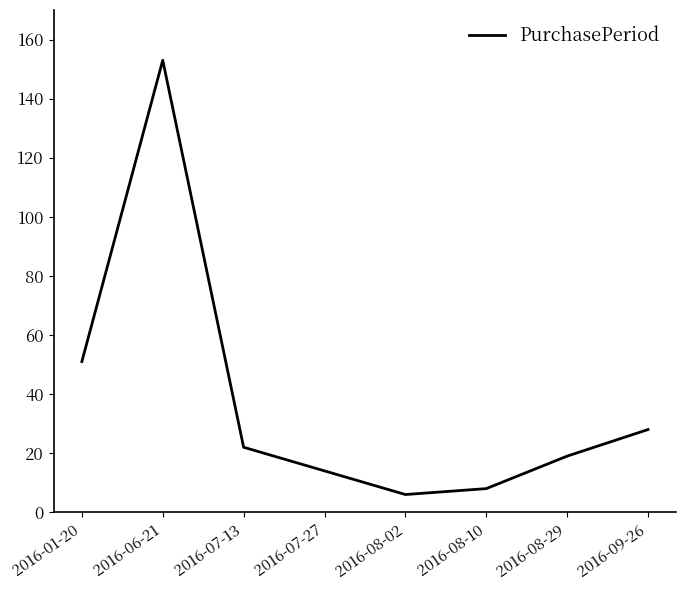

How many interior local valleys (lower than both neighbors) does the data have?

1